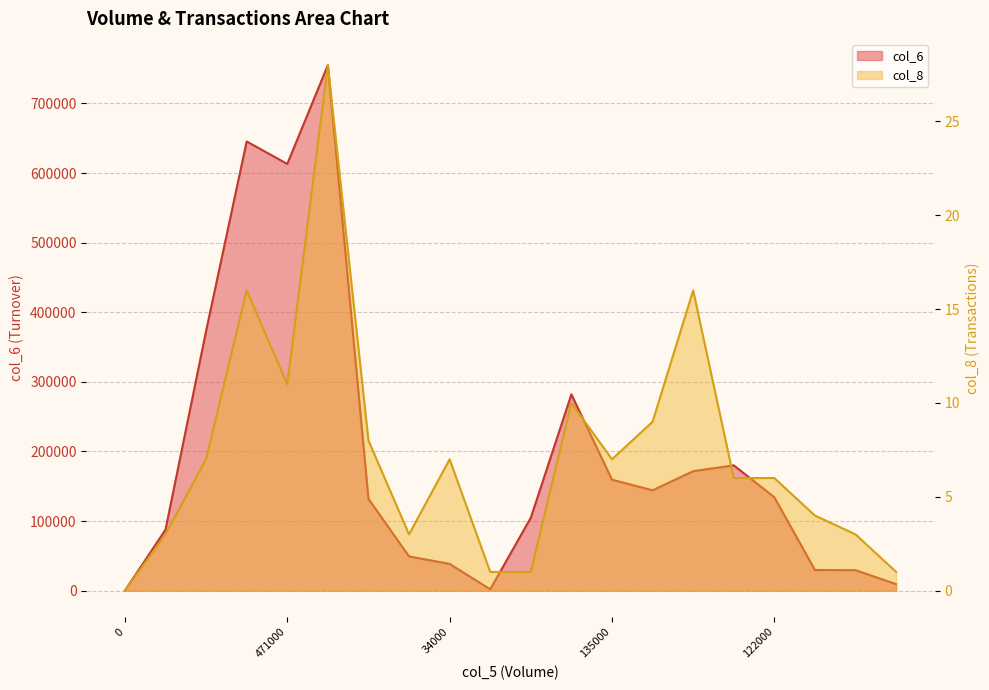

How many interior local valleys does the col_8 series have?

3